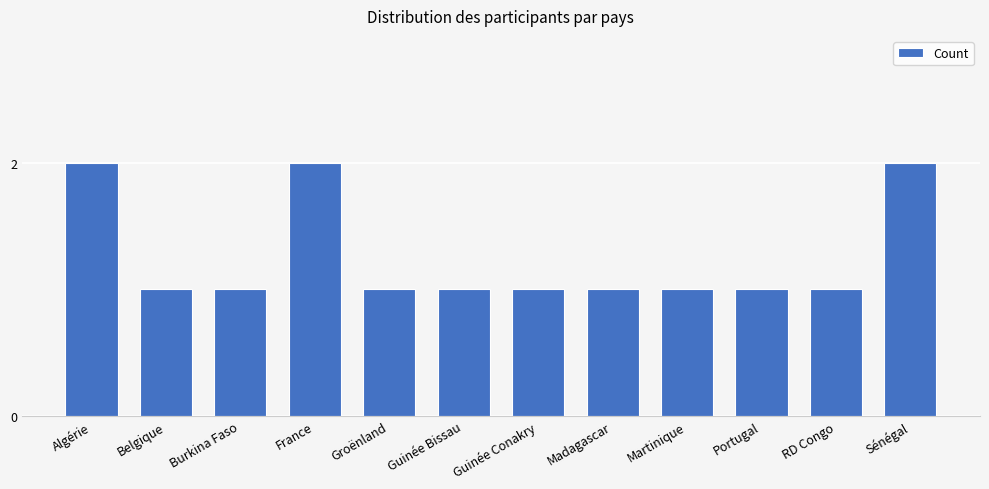

Is it true that the value at Belgique is 2?

False